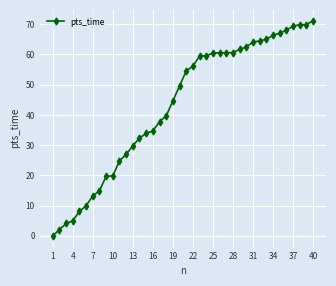

What is the value of the 35th point from the left?

67.1